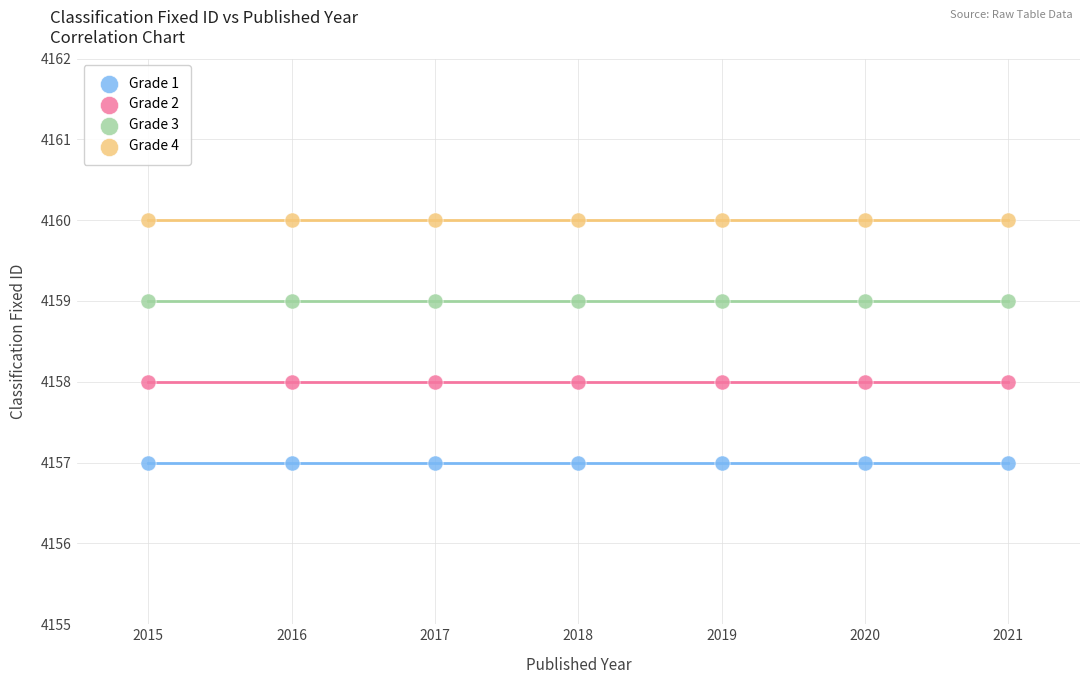

Which series contains the lowest Y value?

Grade 1